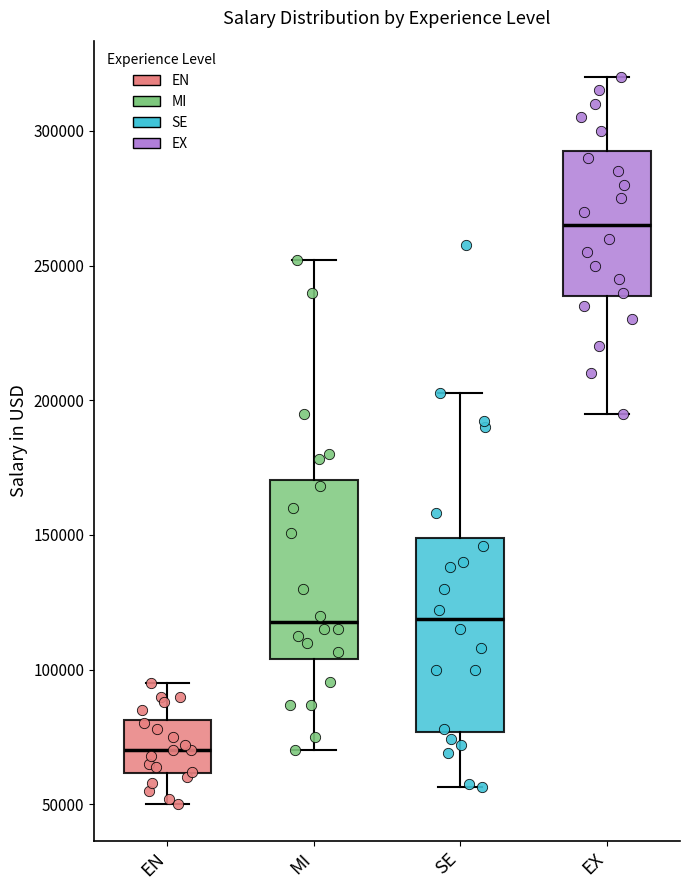

Which box is the tallest, from its lower edge to its upper edge?

SE